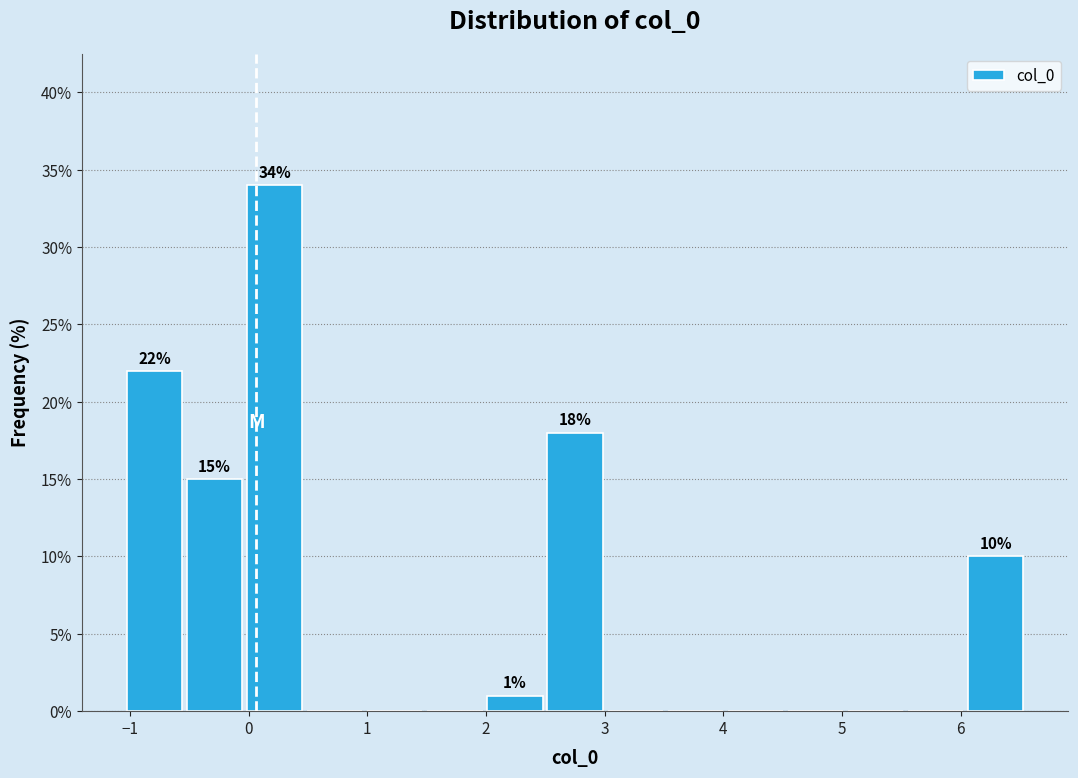

Over which range of the x-axis is the bar tallest?

0.0 to 0.5